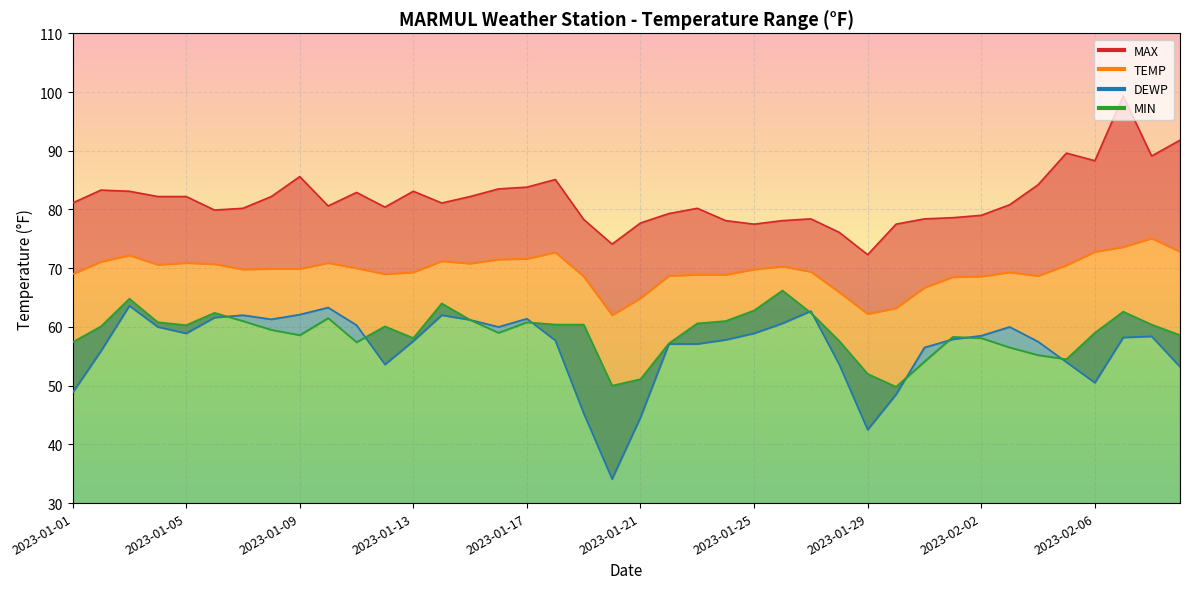

Is it true that MAX equals 79.0 at 2023-02-02?

True